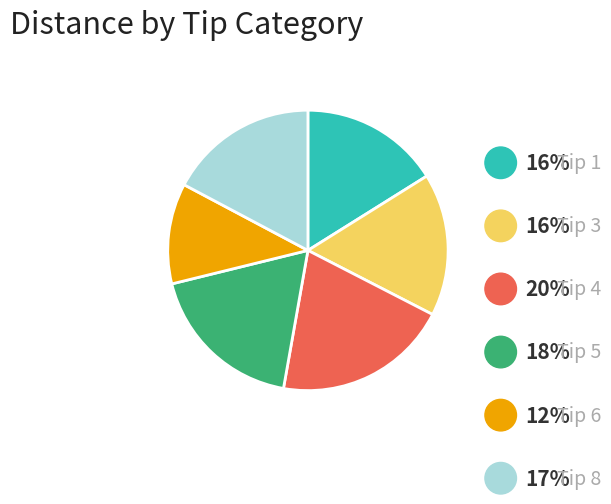

Is there any slice that represents more than half of the pie?

No